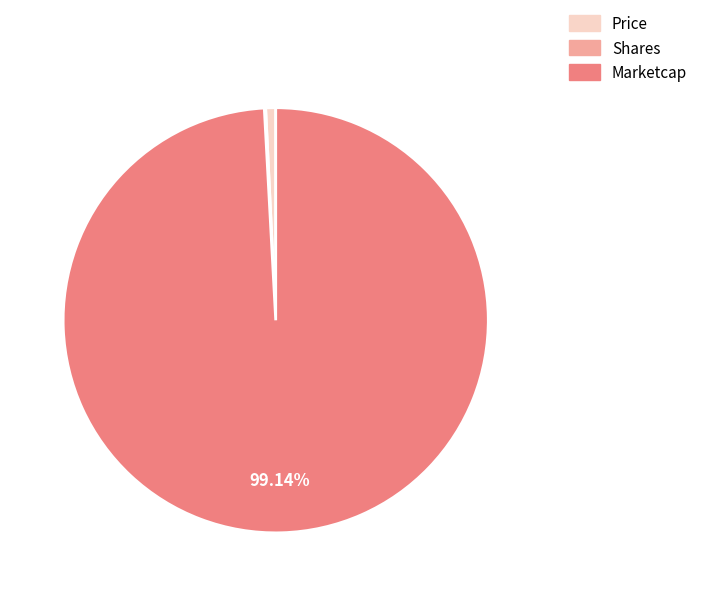

To the nearest percent, what is the average slice percentage?

33%